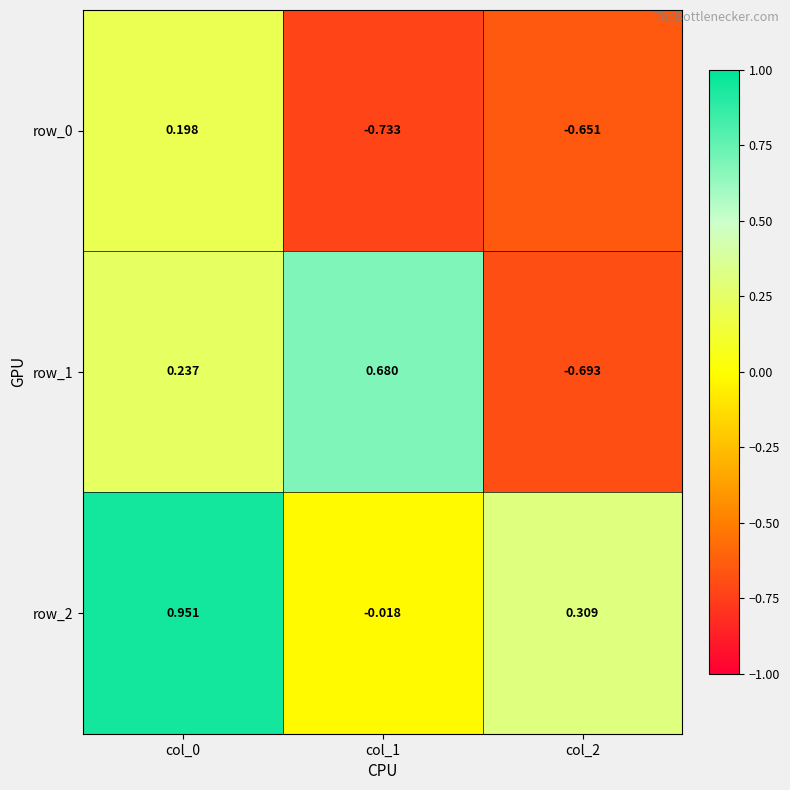

Which category has the lowest value in the row_2 series?

col_1